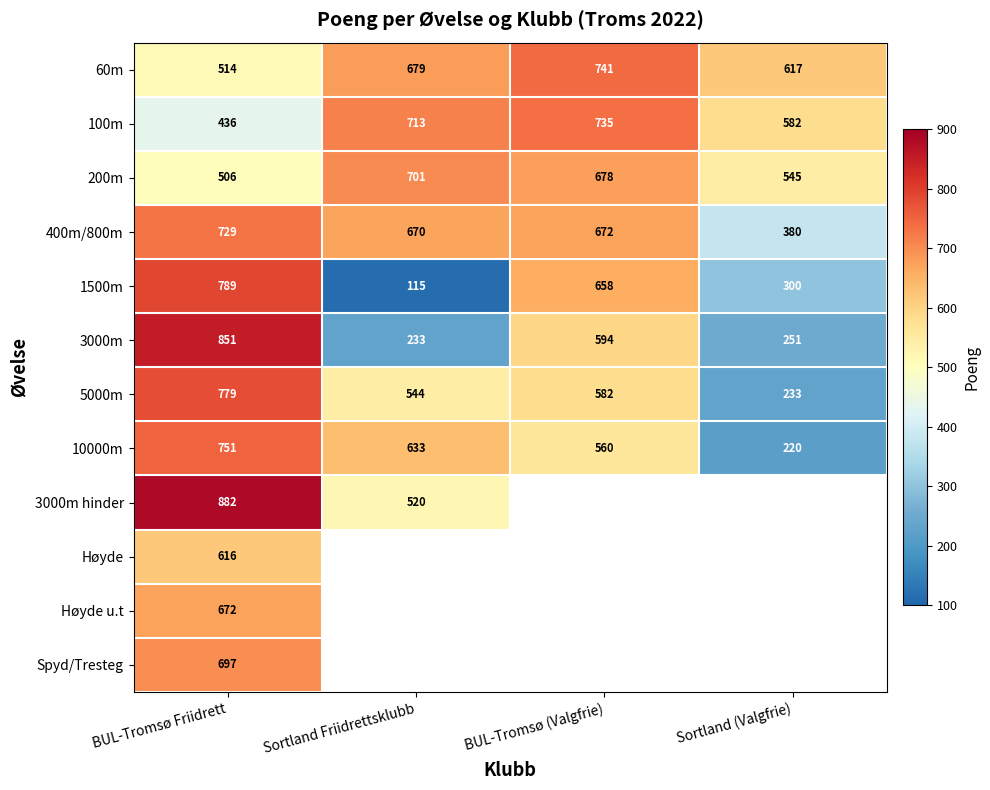

What is the total value across all series at BUL-Tromsø Friidrett?

8222